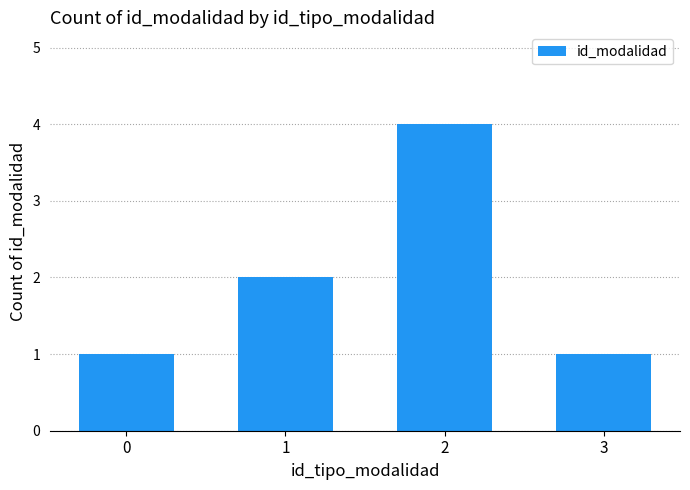

The chart shows a value of 2 at 2. True or false?

False